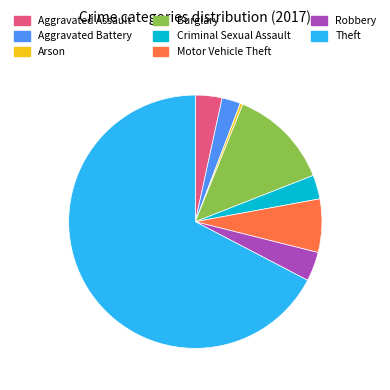

True or false: Burglary accounts for 1% of the total.

False